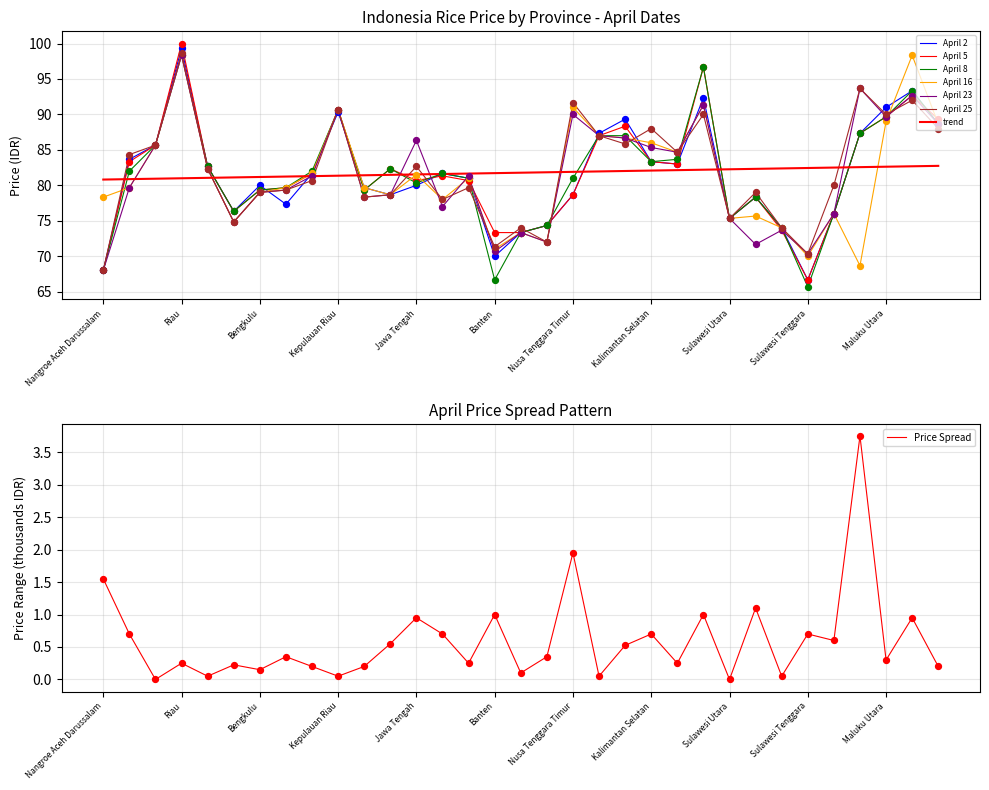

Which series has the largest total across all categories?

April 25